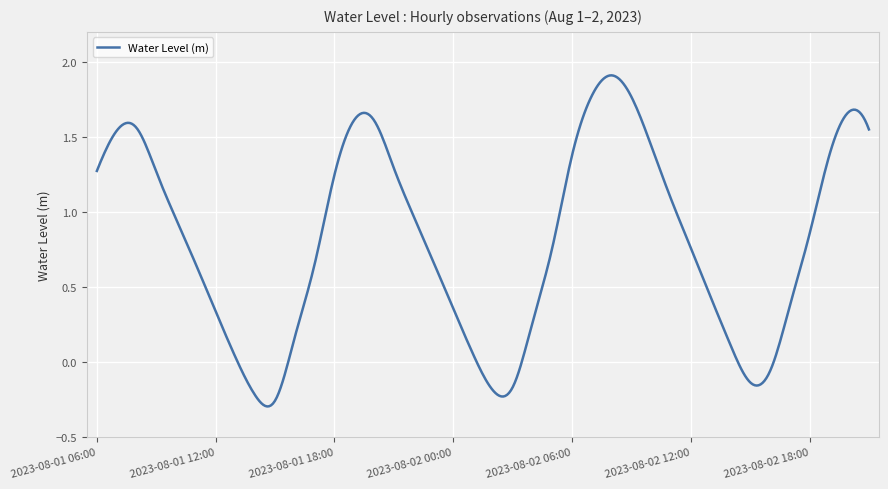

What is the difference between the maximum and minimum values?

2.2